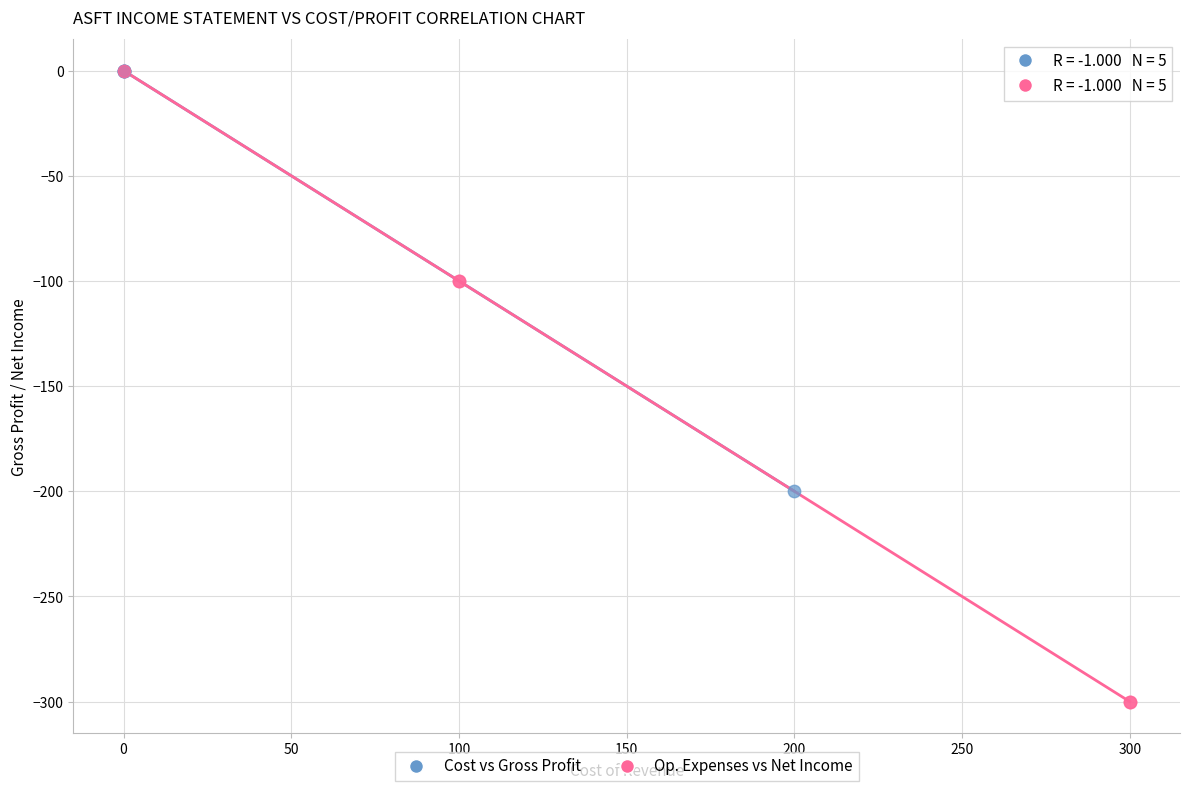

What are all the series names shown in the legend?

Cost vs Gross Profit, Op. Expenses vs Net Income